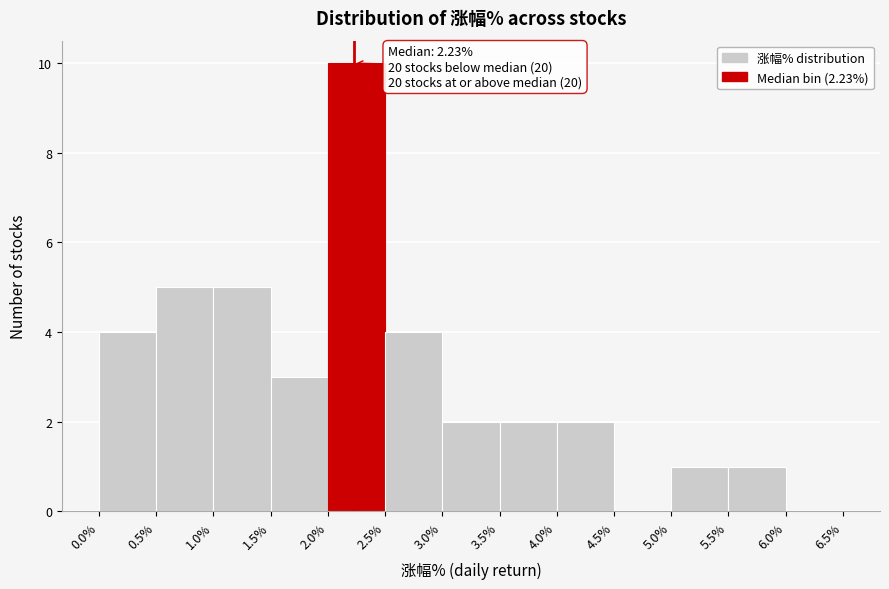

Which range on the x-axis has the tallest bar?

2.0% to 2.5%